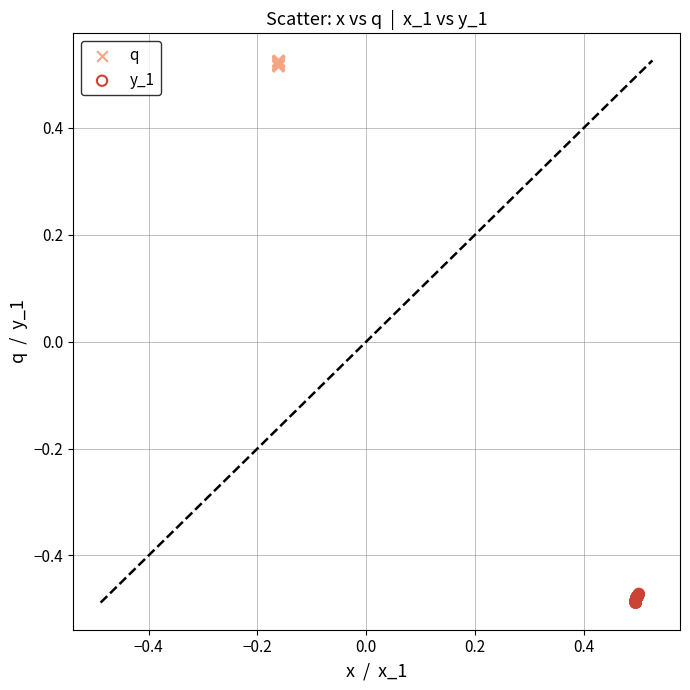

Which series reaches the maximum Y coordinate?

q